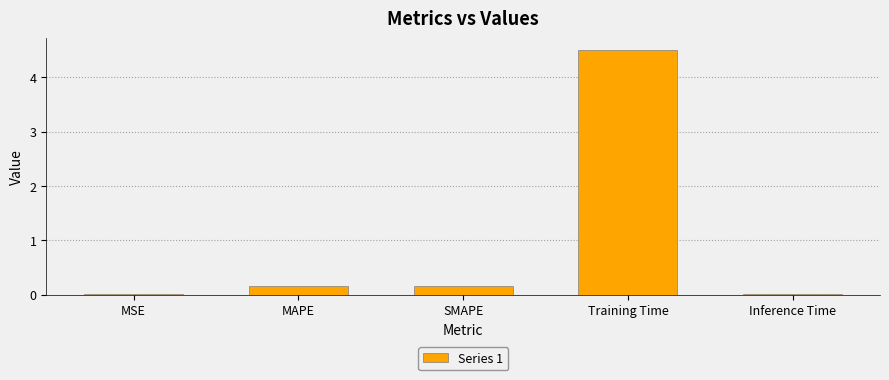

The chart shows a value of 0.2 at MAPE. True or false?

True